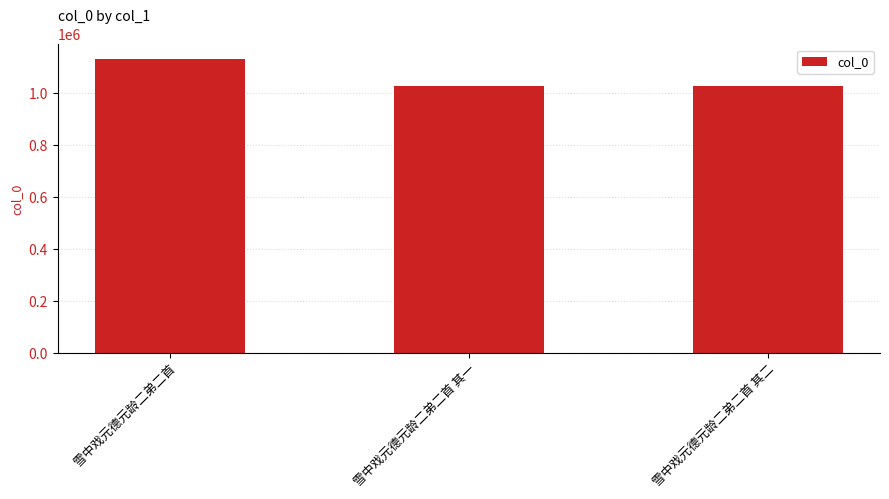

What is the difference between the maximum and minimum values?

102207